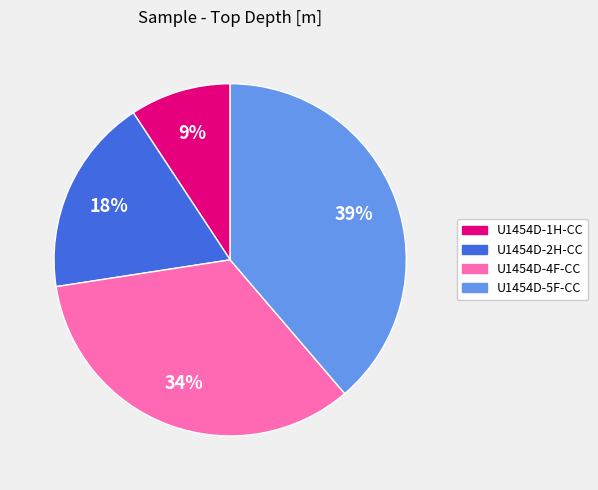

Does any single category account for the majority?

No